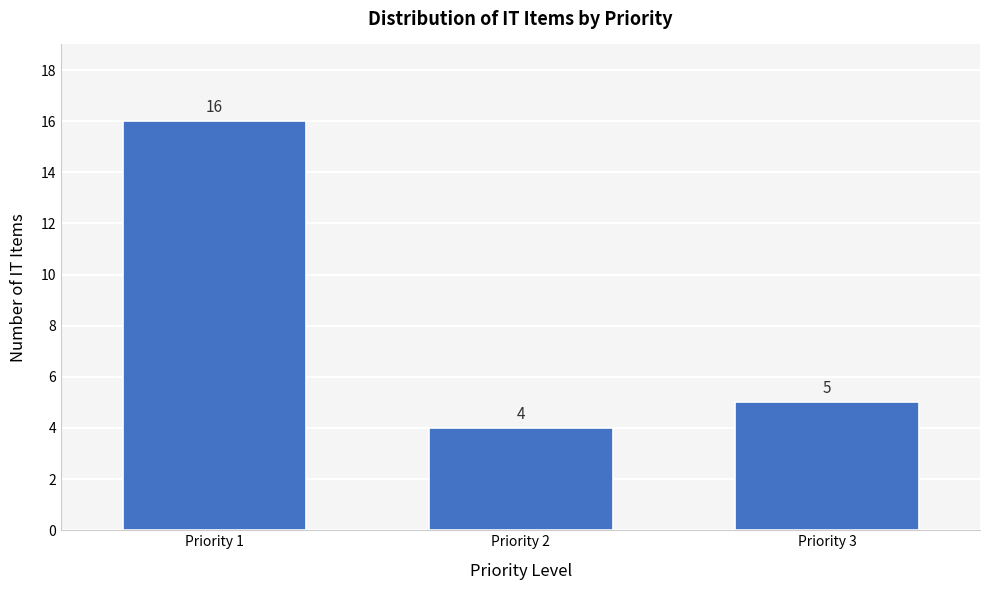

Reading left to right, extract all data points from this chart.

Priority 1=16	Priority 2=4	Priority 3=5